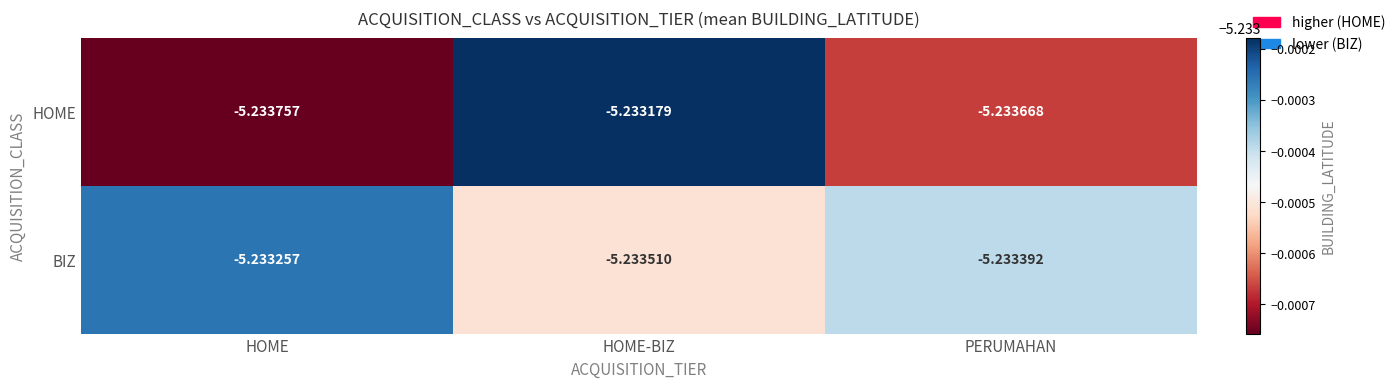

At which category is the sum across all series the highest?

HOME-BIZ